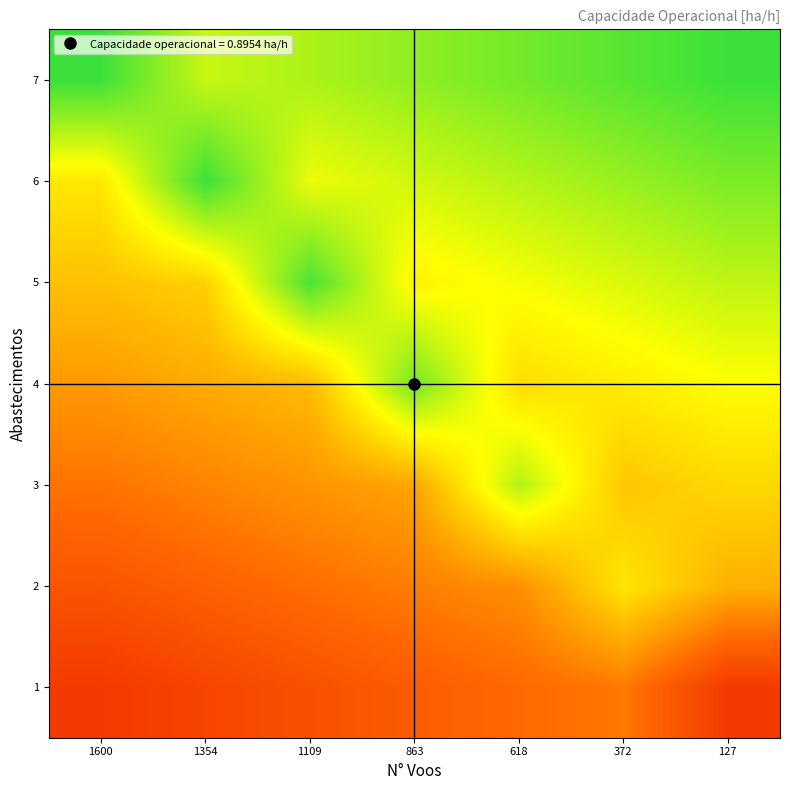

What is the maximum value shown in the chart?

0.9